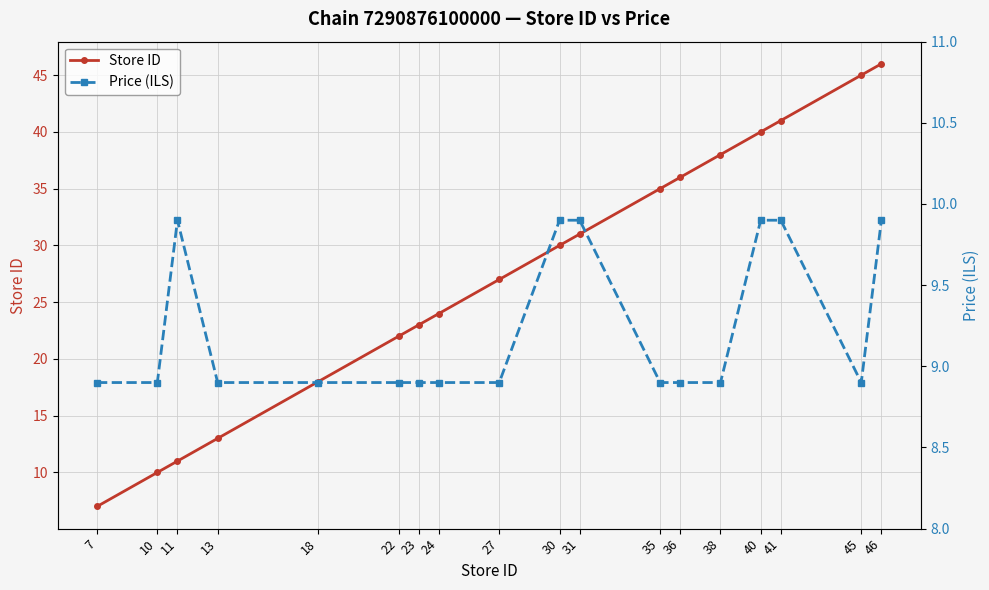

What is the sum of all Store ID values?

497